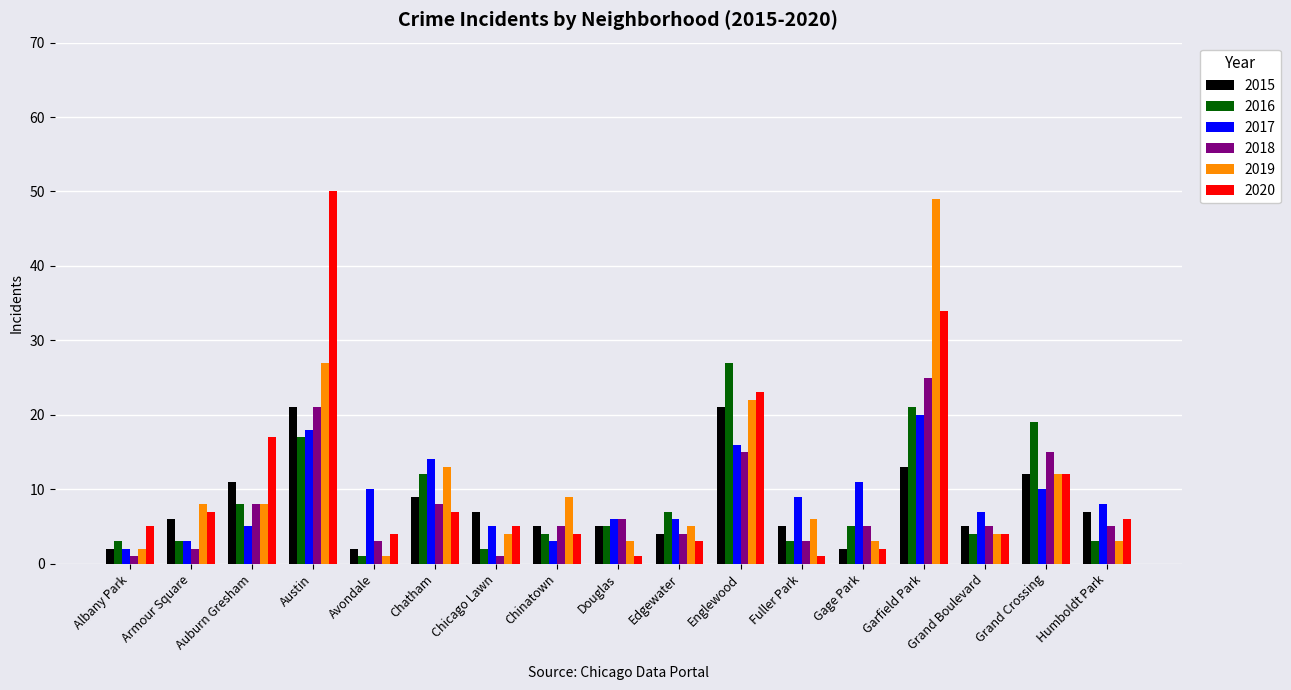

What is the label of the 9th bar from the right?

Douglas